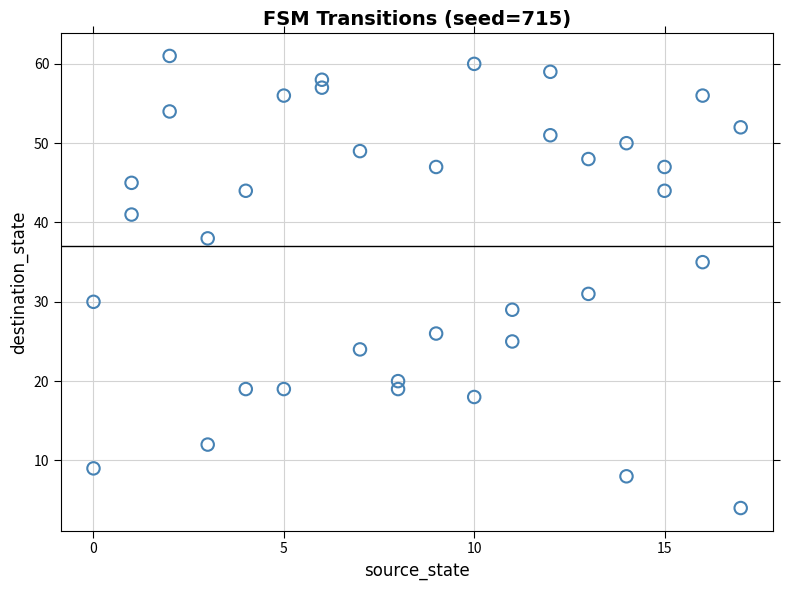

What Y value in the scatter plot is closest to 32?

31